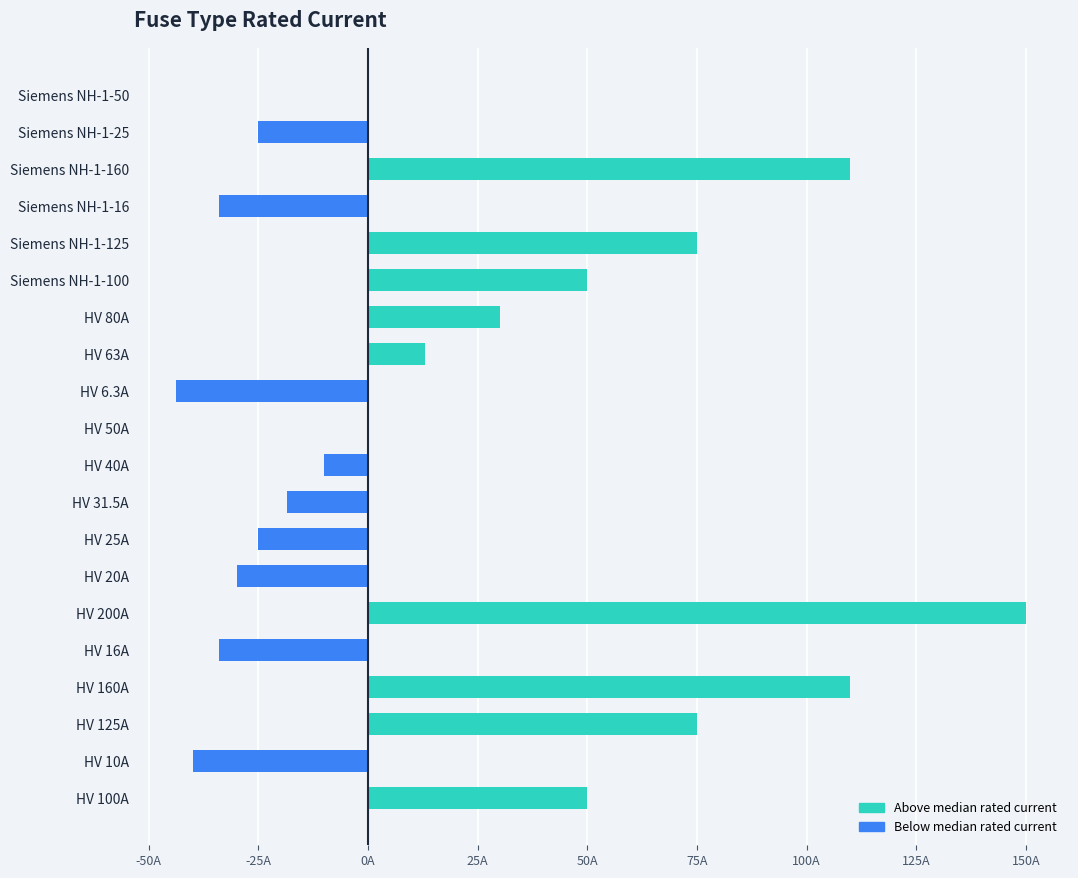

How many bars are there in total?

20